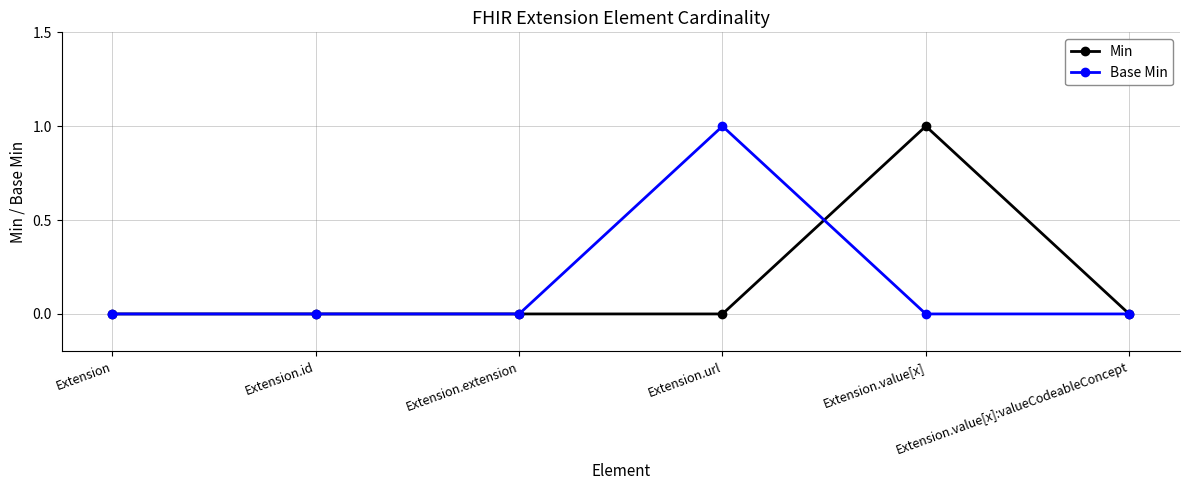

Reading right to left, extract all data points from this chart.

Min: Extension.value[x]:valueCodeableConcept=0	Extension.value[x]=1	Extension.url=0	Extension.extension=0	Extension.id=0	Extension=0
Base Min: Extension.value[x]:valueCodeableConcept=0	Extension.value[x]=0	Extension.url=1	Extension.extension=0	Extension.id=0	Extension=0